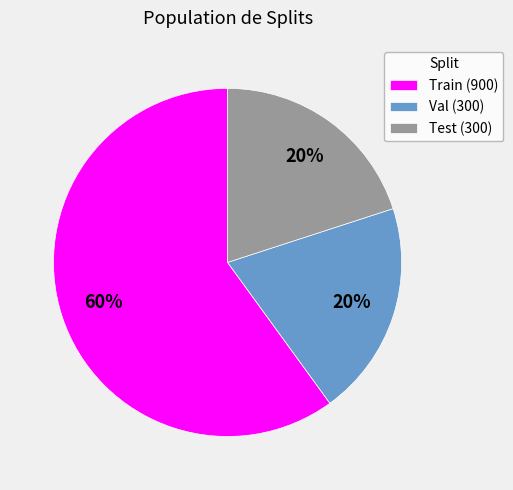

Between Val and Train, which is larger?

Train